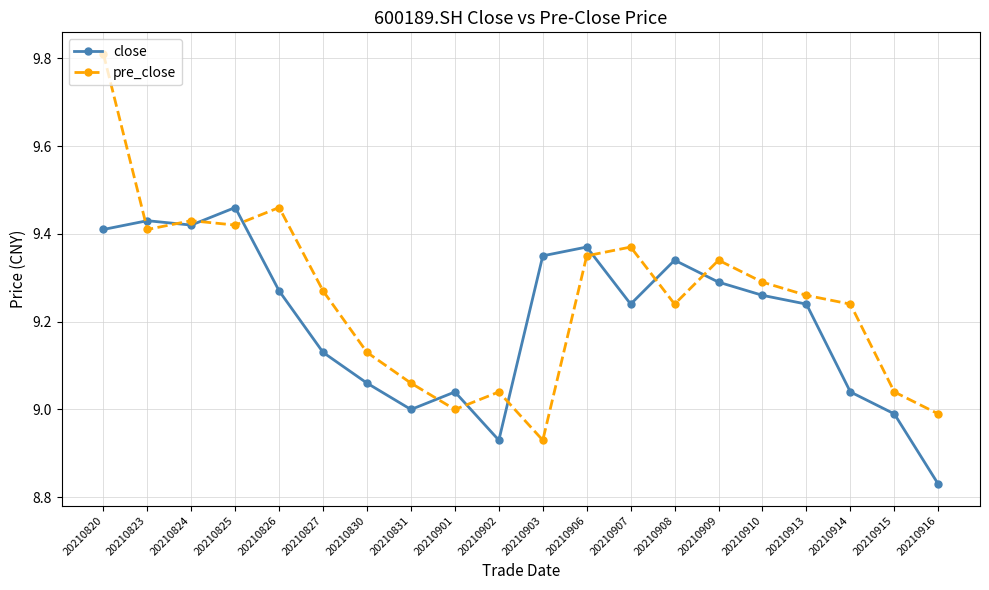

At which category does the chart reach its minimum across all series?

20210916